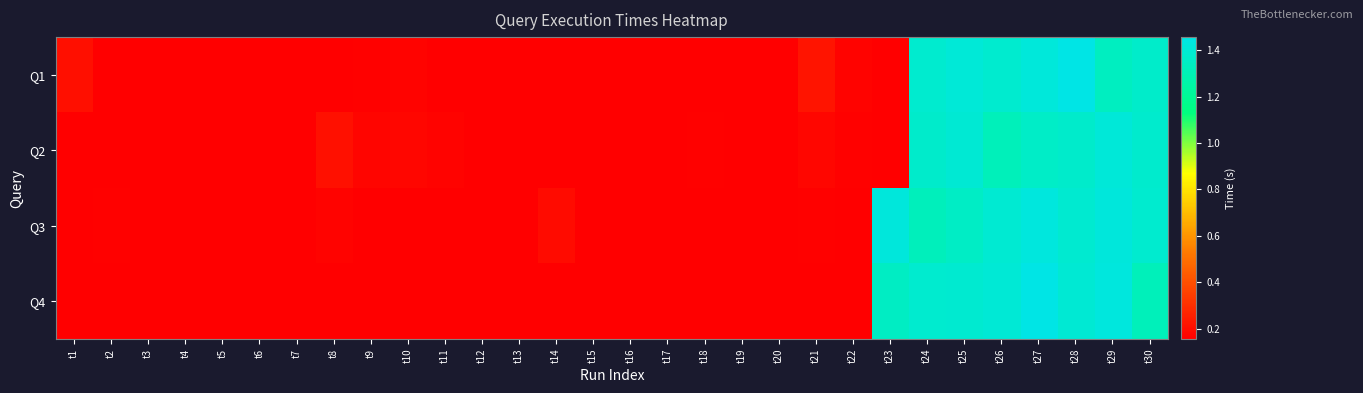

Count the number of categories in the chart.

30